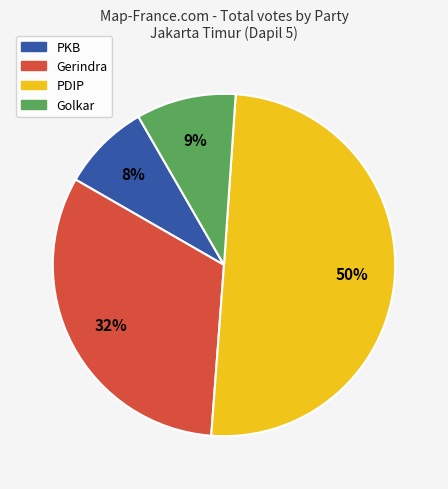

Count the number of slices in the pie.

4